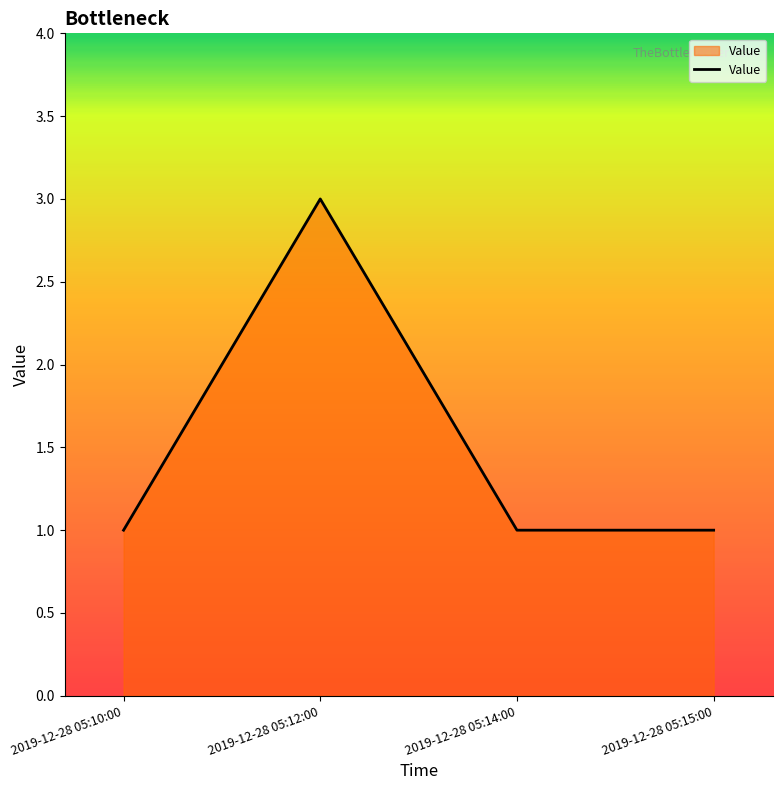

Approximately how many times larger is the value at 2019-12-28 05:10:00 compared to 2019-12-28 05:14:00?

1.0